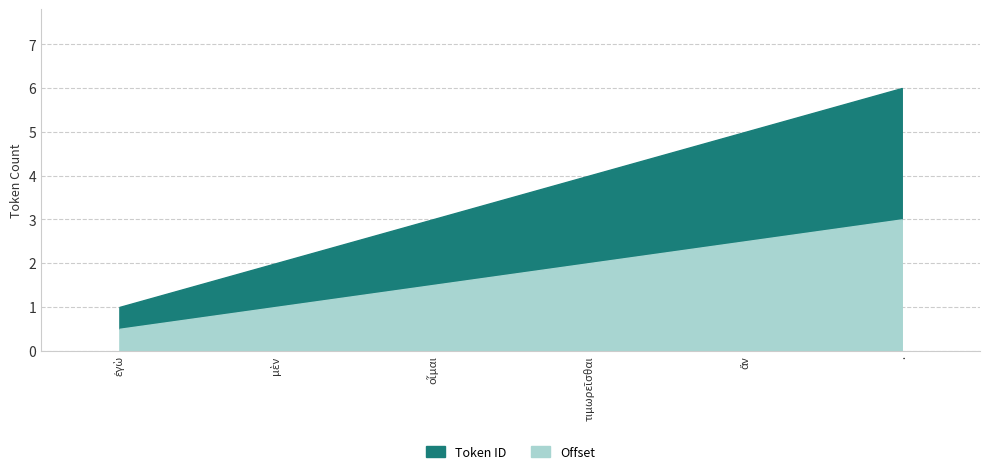

Count the Offset values in the range 1 to 2.

3